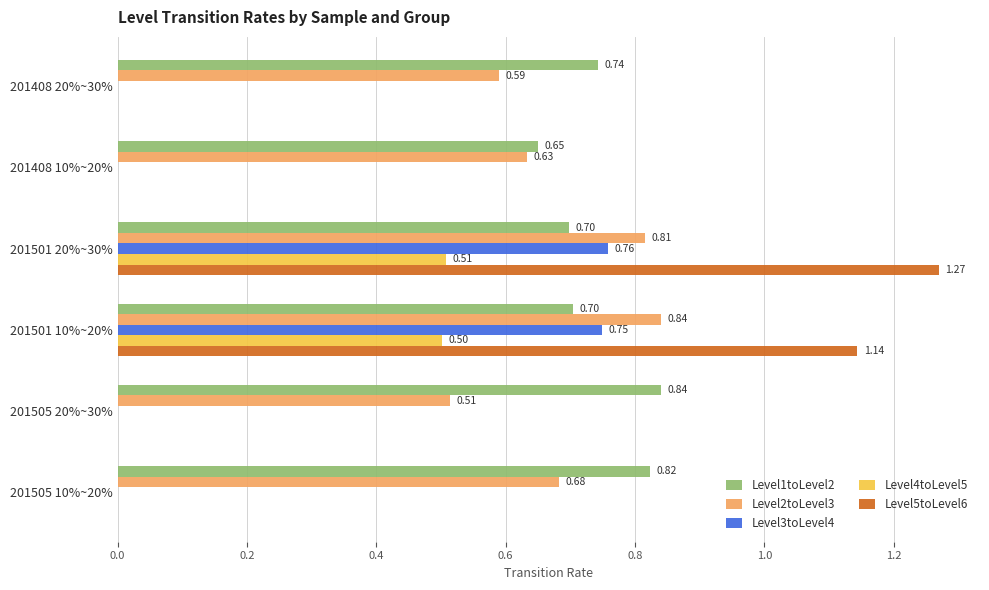

Which series changed the most between 201408 10%~20% and 201501 10%~20%?

Level5toLevel6